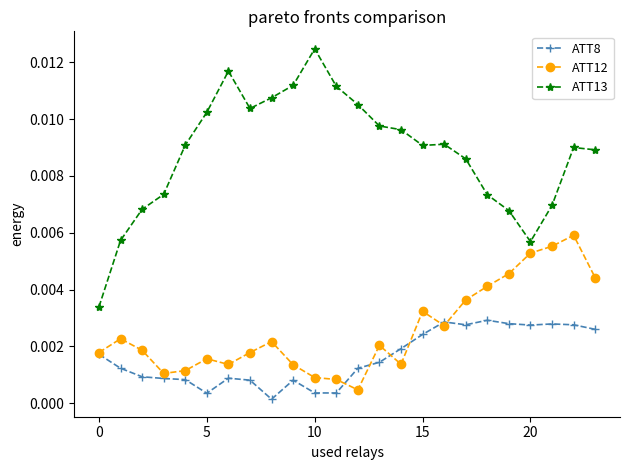

True or false: ATT13 has more than 1 points higher than both neighbors.

True